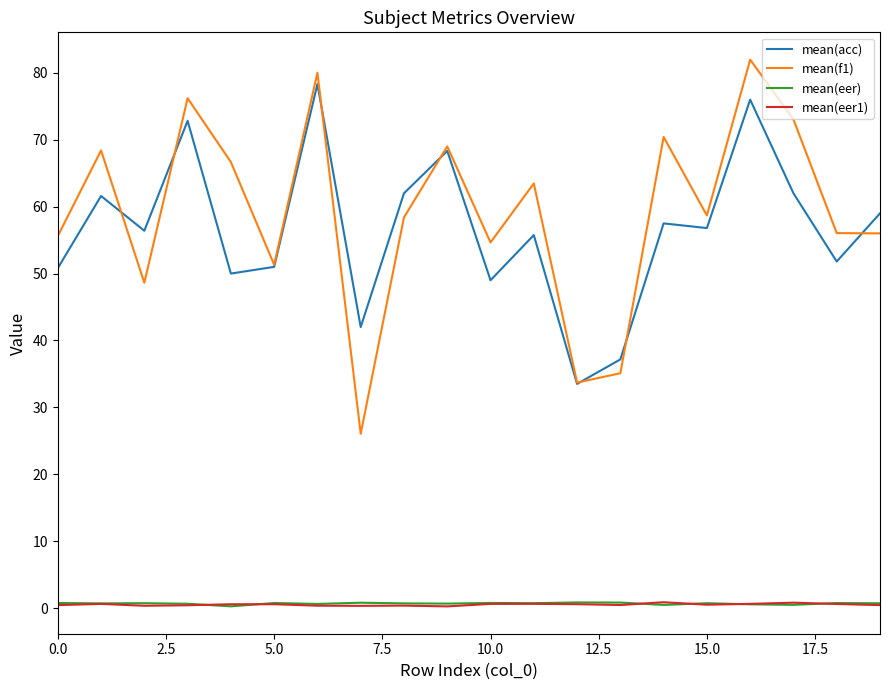

True or false: mean(eer1) and mean(f1) intersect in this chart.

False